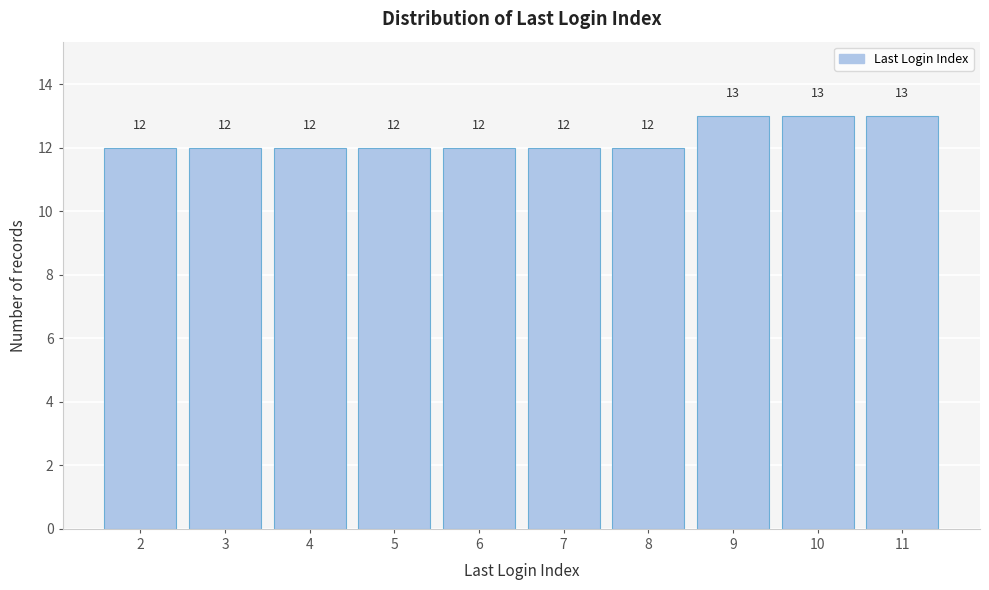

Reading right to left, list all the values displayed in this chart.

13	13	13	12	12	12	12	12	12	12